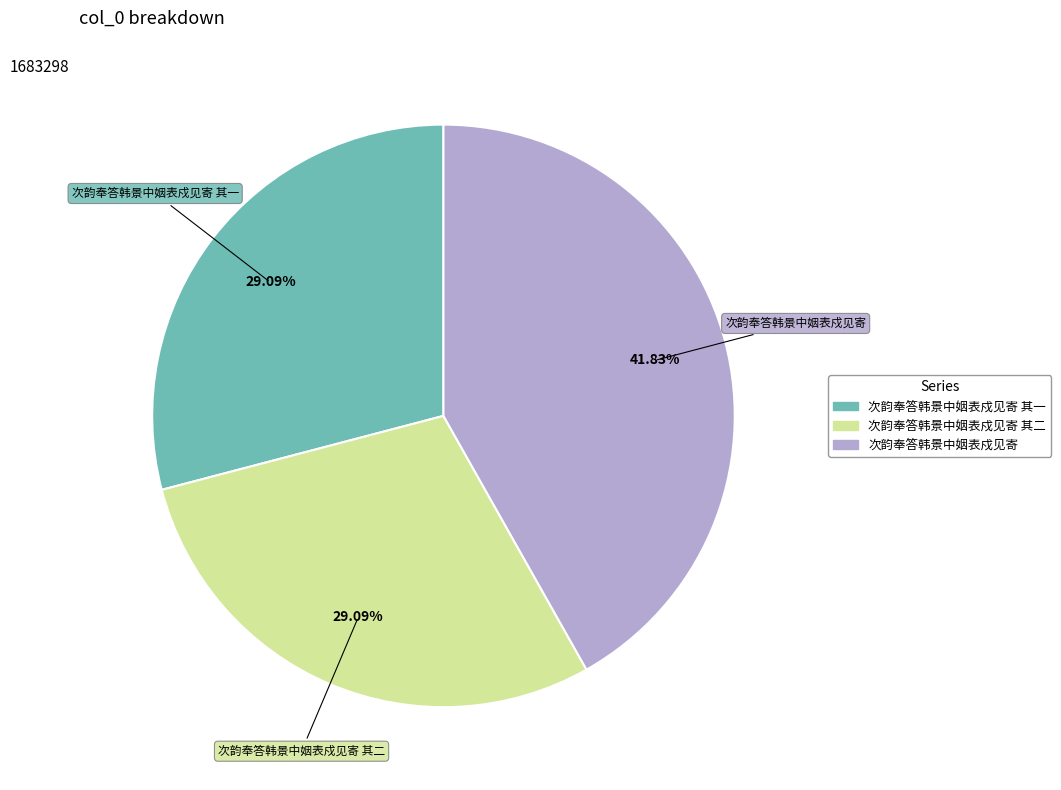

Is there a majority slice in this chart?

No